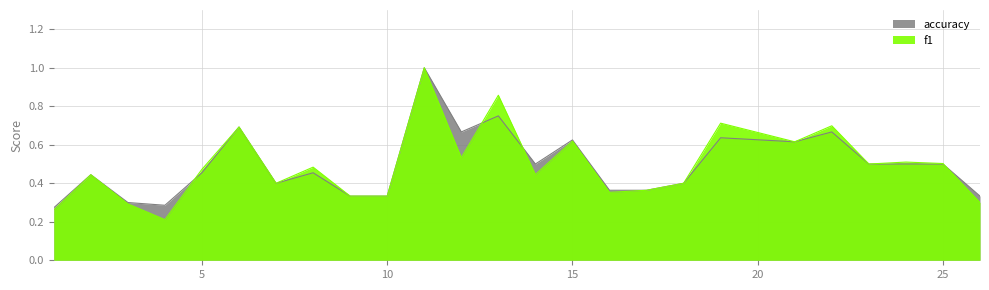

Which category has the highest value across all series?

11